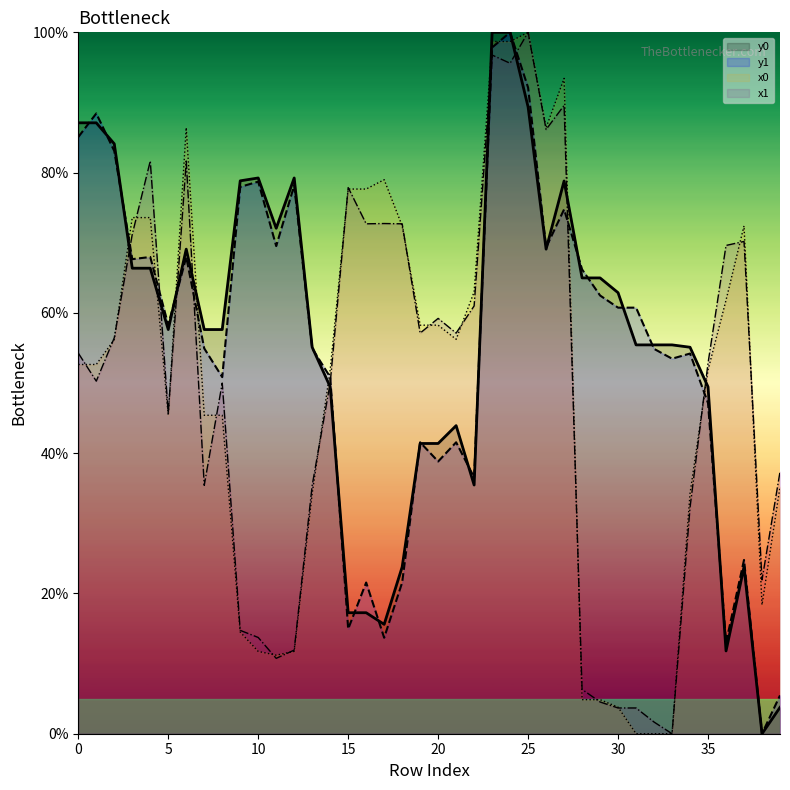

How many values in the x1 series are below 54?

20